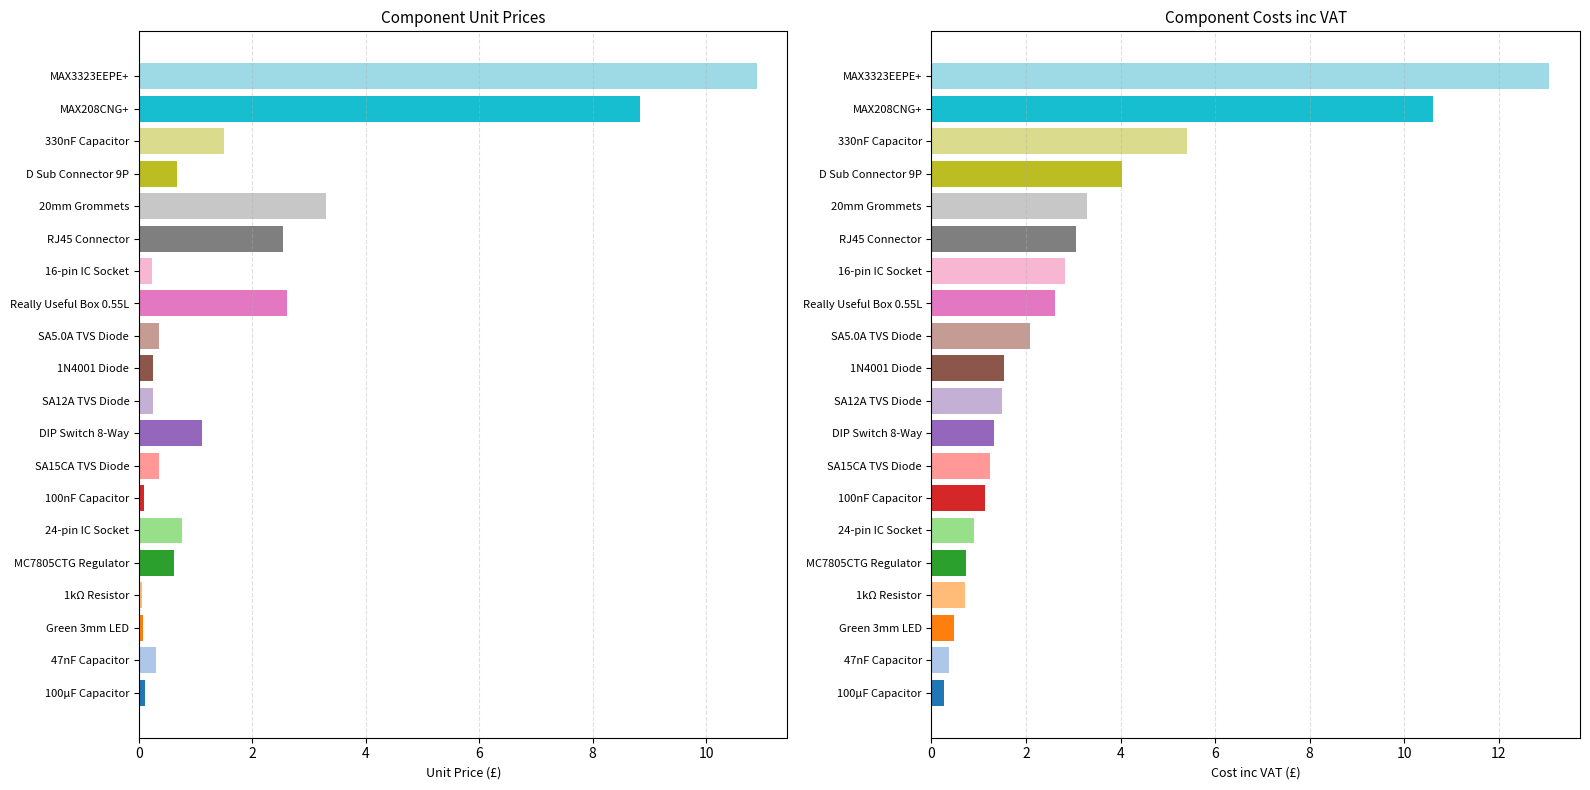

What is the difference between the highest and lowest values at 1kΩ Resistor?

0.6